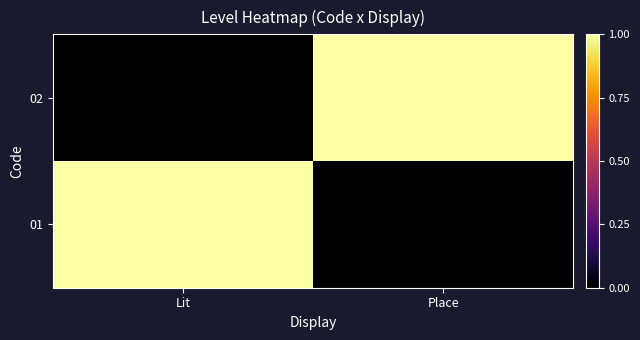

Reading right to left, extract all data points from this chart.

01: Place=0	Lit=1
02: Place=1	Lit=0